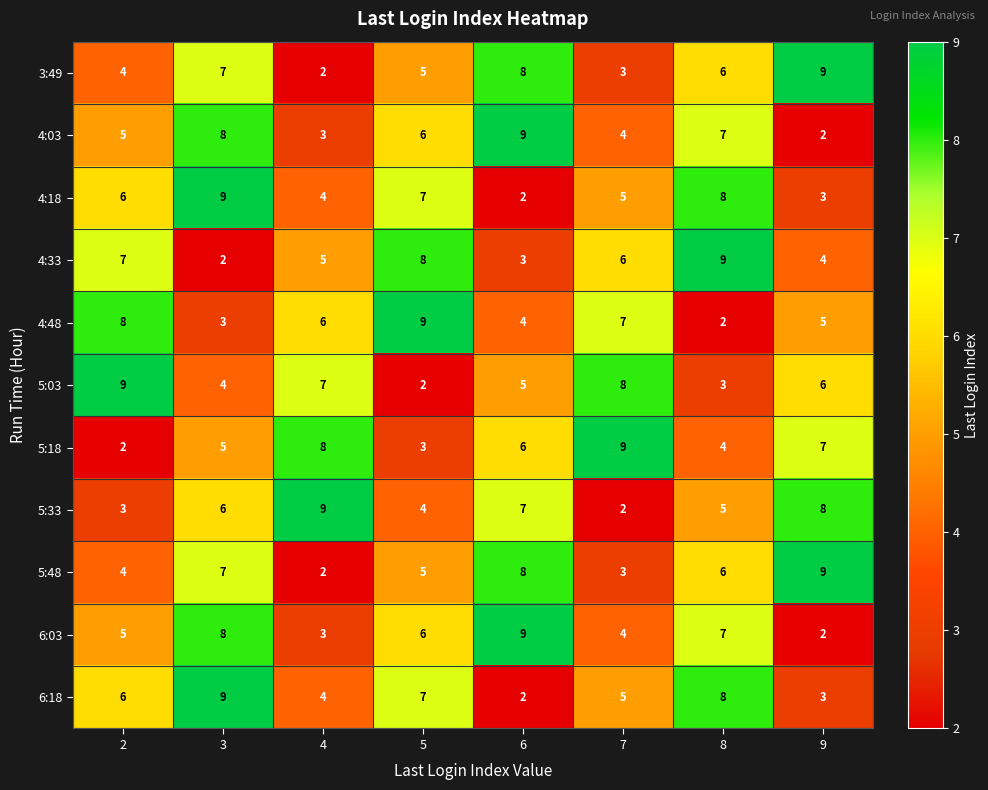

At which category is the sum across all series the highest?

3